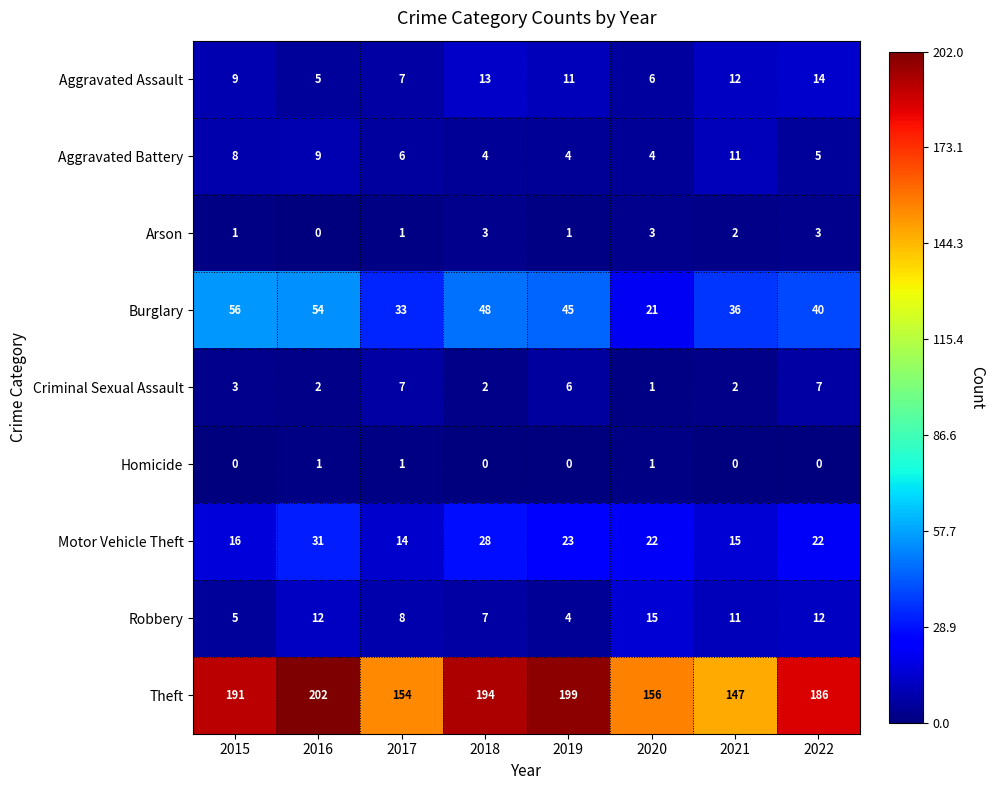

Rank the series by their maximum value, from lowest to highest.

Homicide, Arson, Criminal Sexual Assault, Aggravated Battery, Aggravated Assault, Robbery, Motor Vehicle Theft, Burglary, Theft